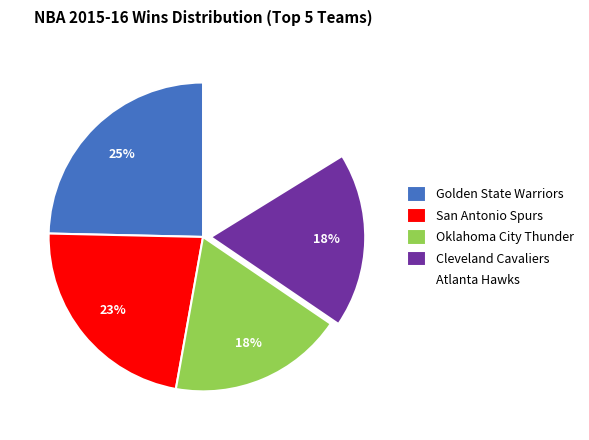

Is there any slice that represents more than half of the pie?

No